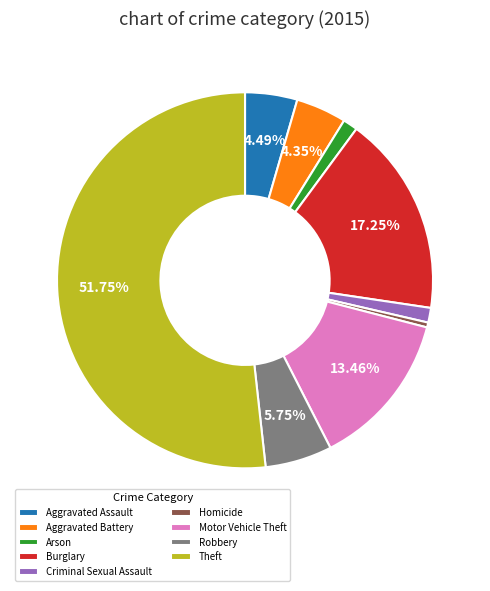

Combined, do Aggravated Battery and Burglary account for over 50%?

No